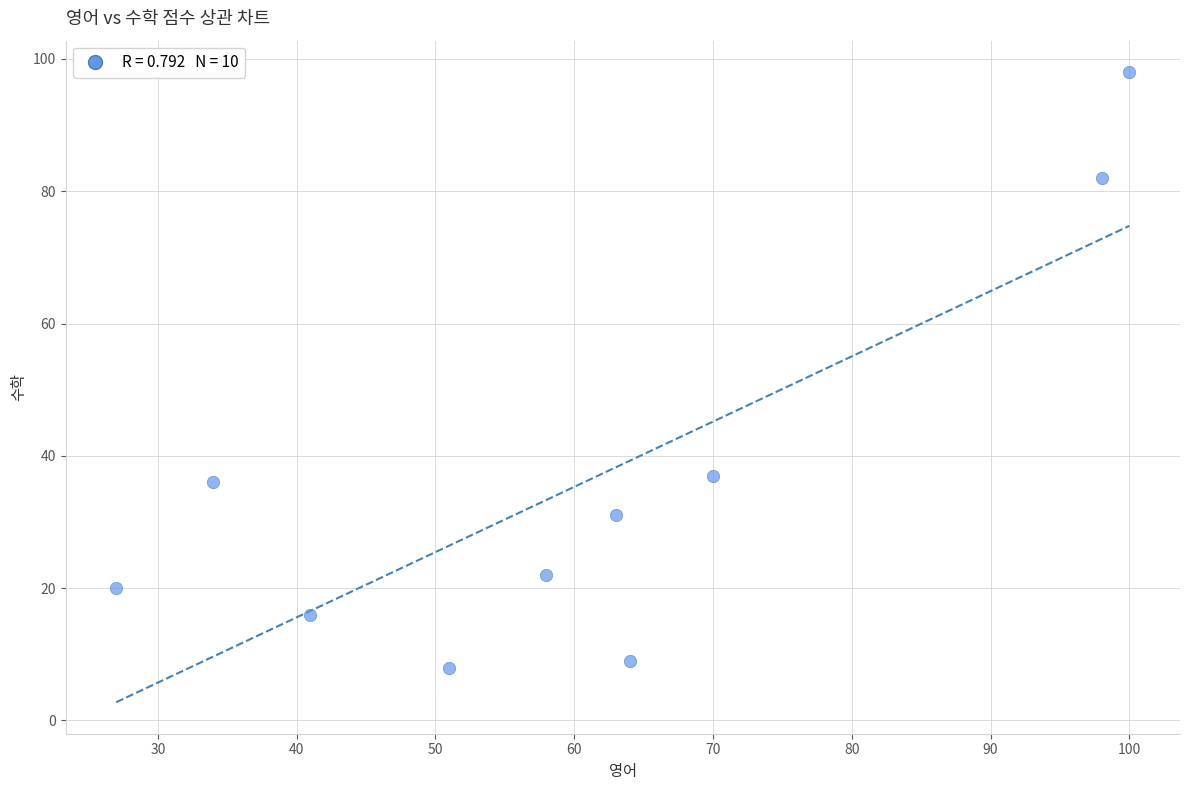

What is the average X value?

61